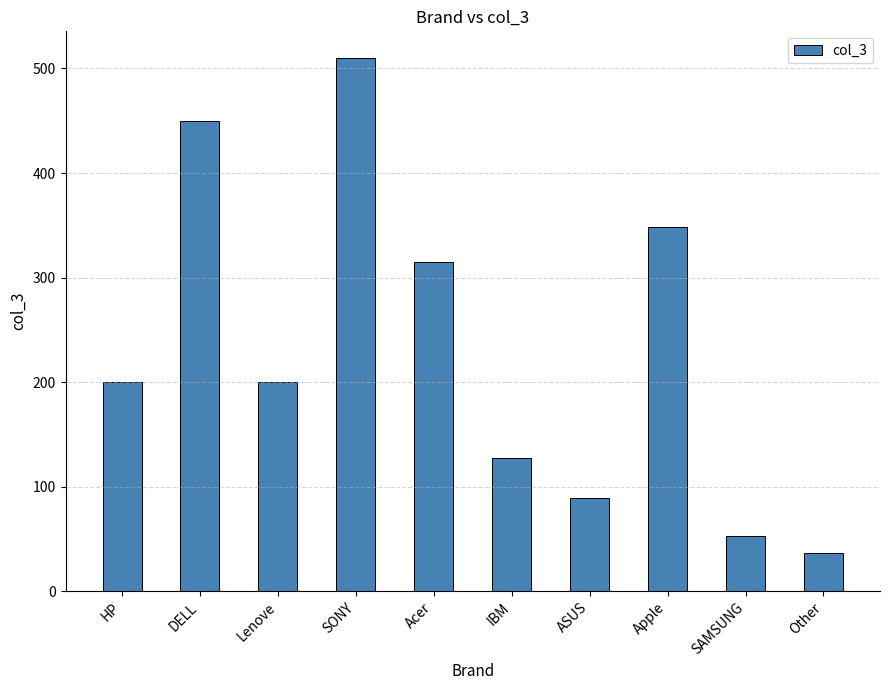

What is the value of the 3rd bar from the left?

200